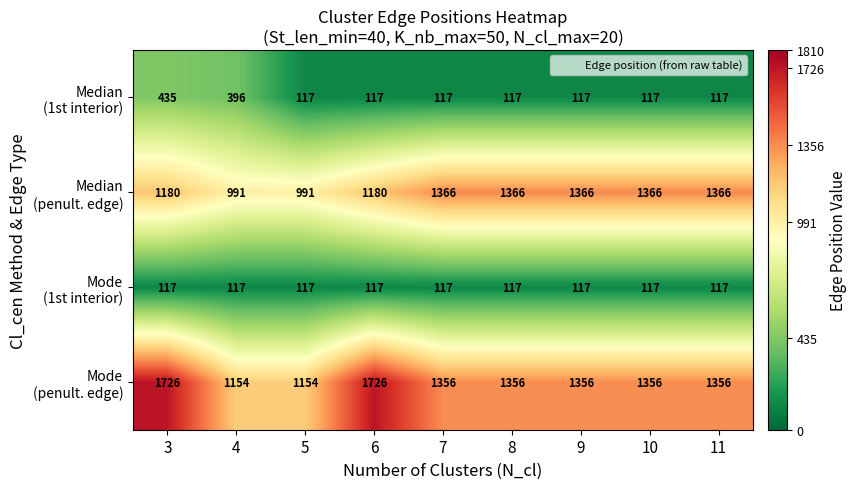

At which category is the sum across all series the highest?

3